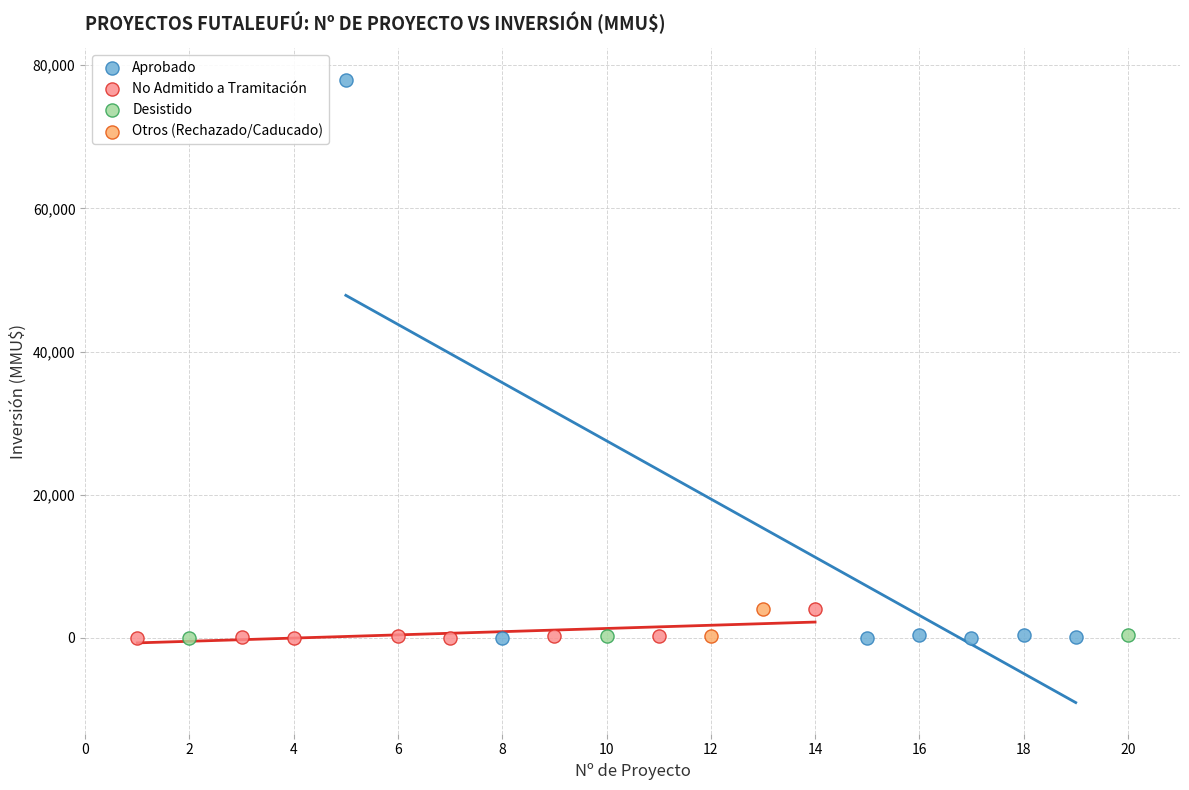

Which series contains the highest Y value?

Aprobado